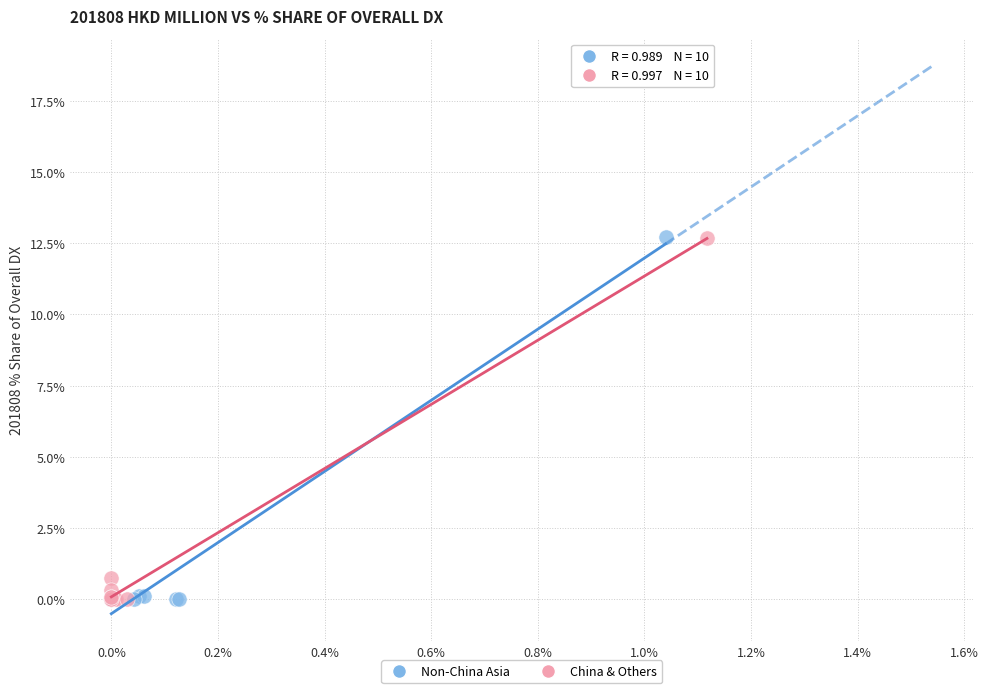

Which series has the largest Y range (max minus min)?

Non-China Asia